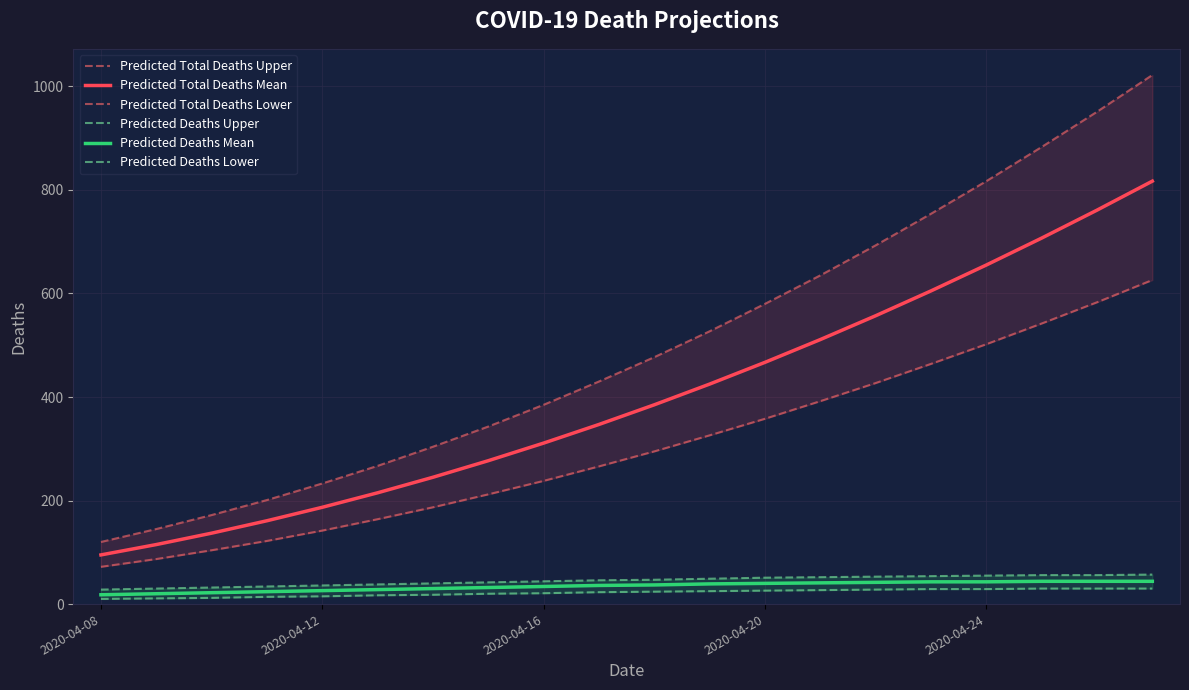

How many series are shown in this chart?

6